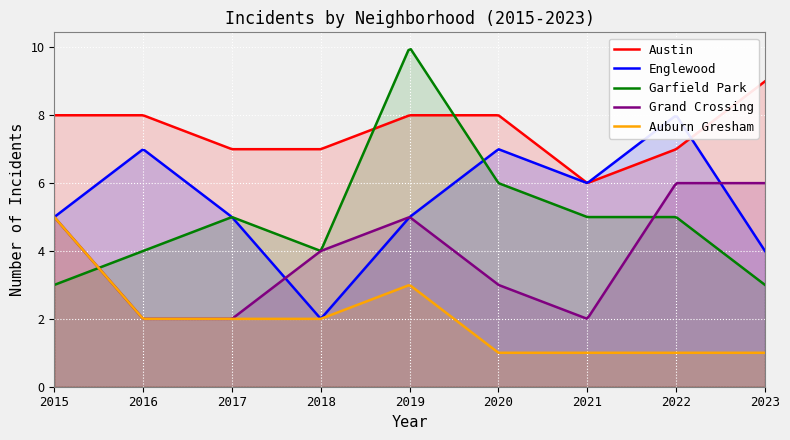

Is the value of Auburn Gresham at 2023 greater than the value of Austin at 2021?

No